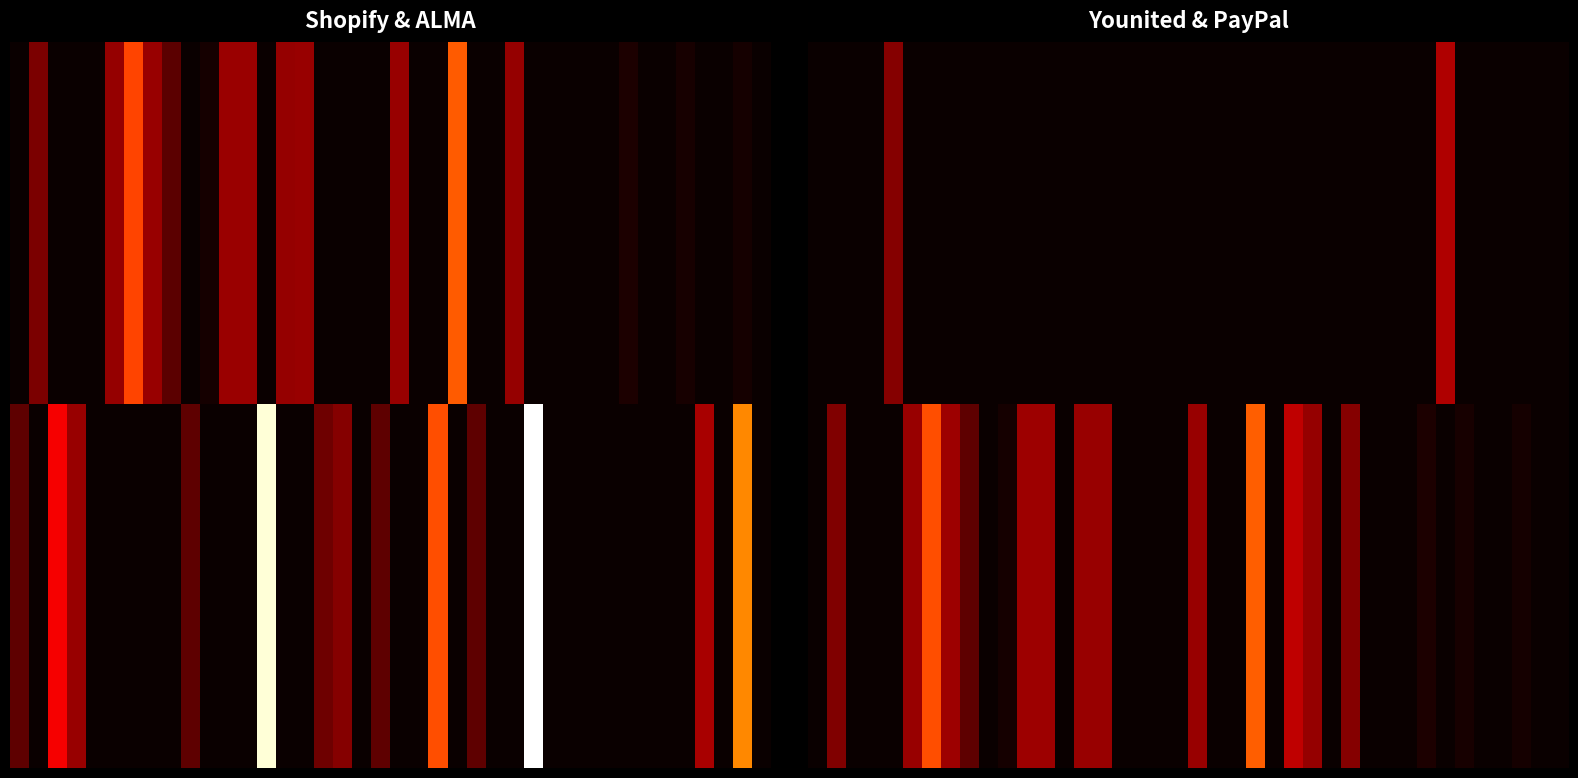

Which has a higher value, 26 or 22?

26